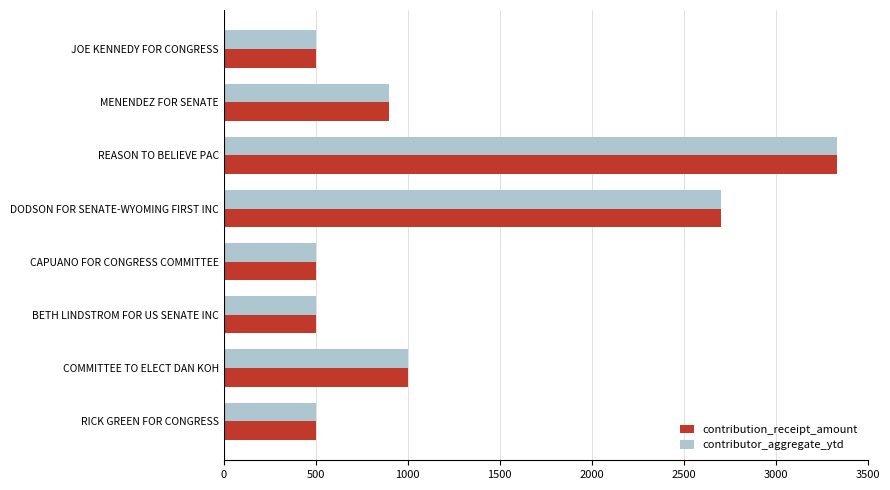

What is the difference between the maximum and second lowest values in the contributor_aggregate_ytd series?

2834